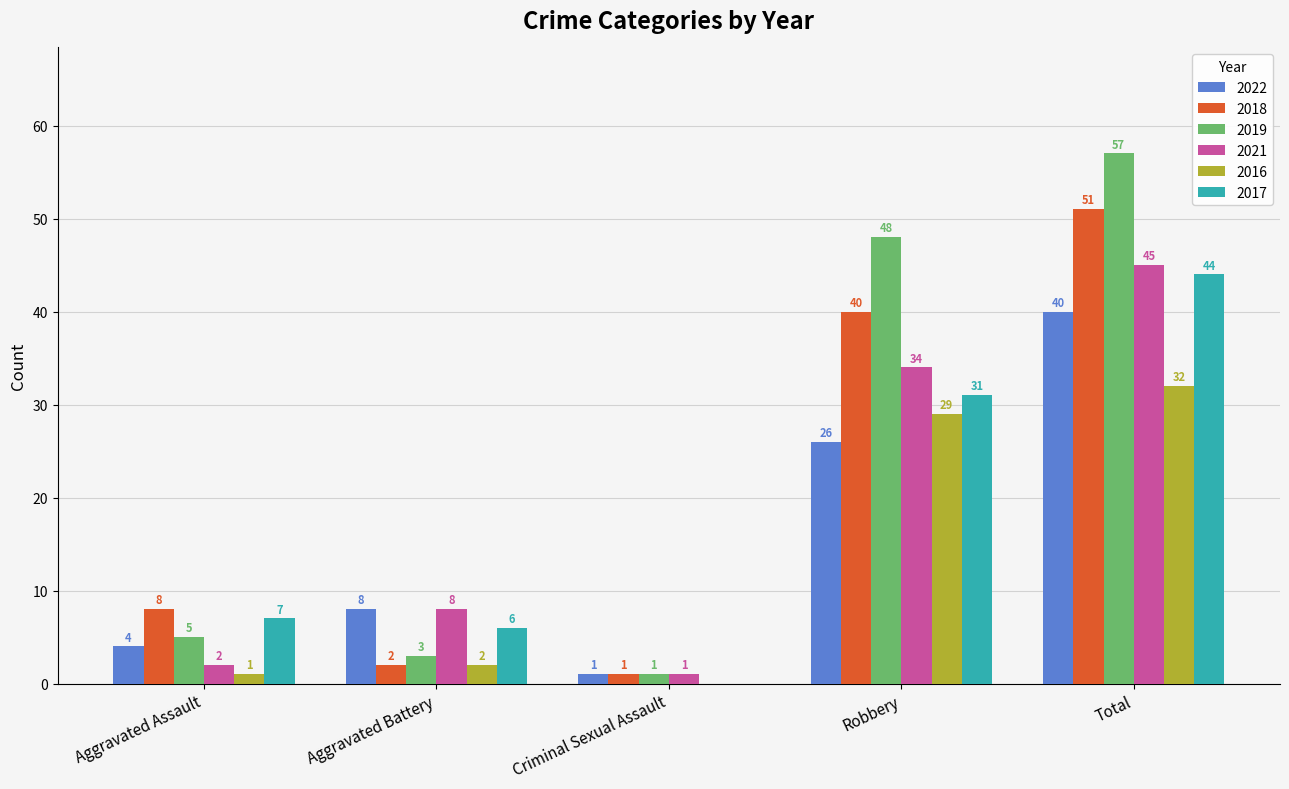

At which category does the chart reach its peak across all series?

Total